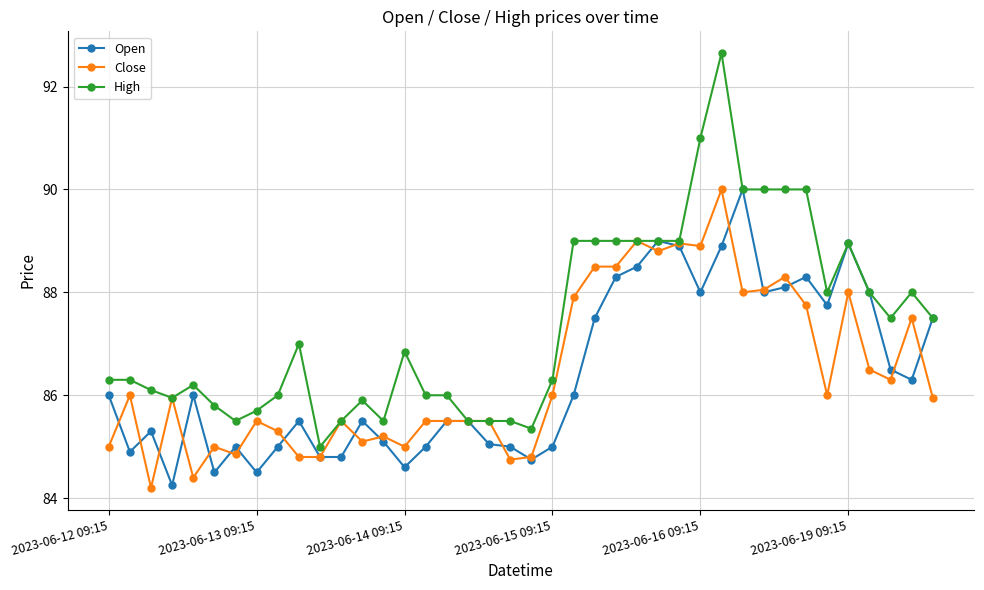

Which series has the largest range (max minus min)?

High